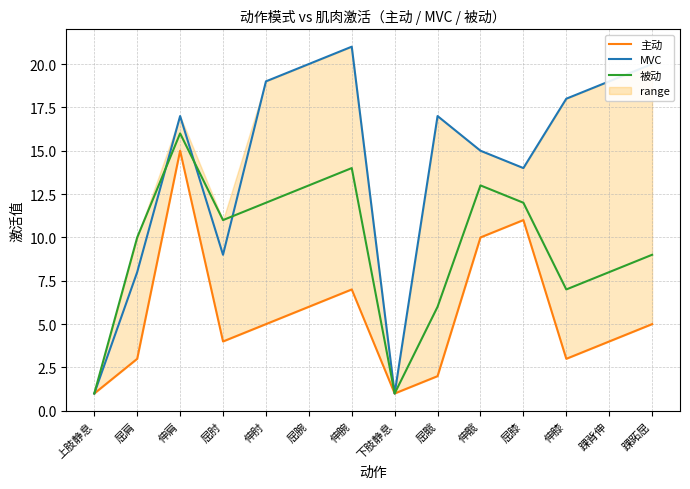

After their last crossing, which series has the higher values: 被动 or MVC?

MVC